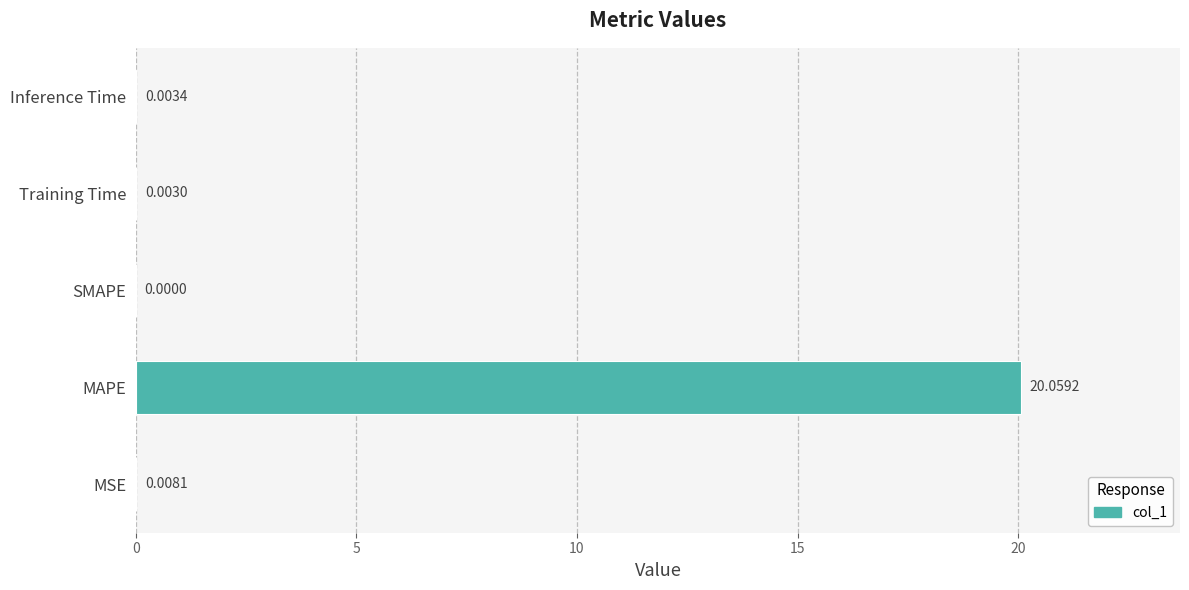

What is the greatest value displayed?

20.1